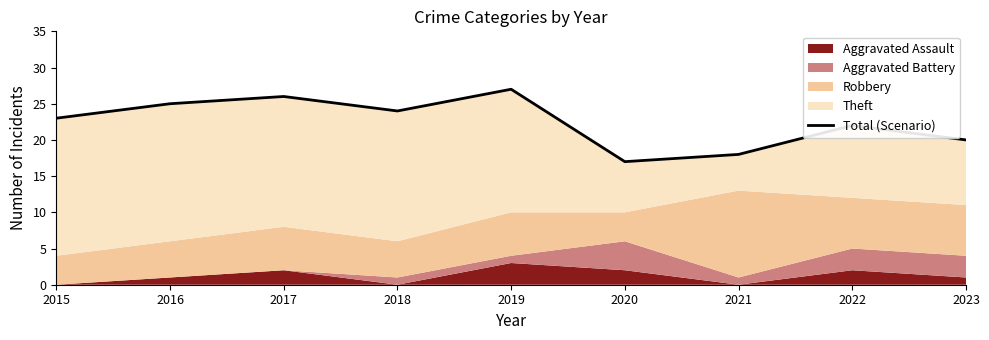

List the labels in order of value, largest first.

2019, 2017, 2016, 2018, 2015, 2022, 2023, 2021, 2020